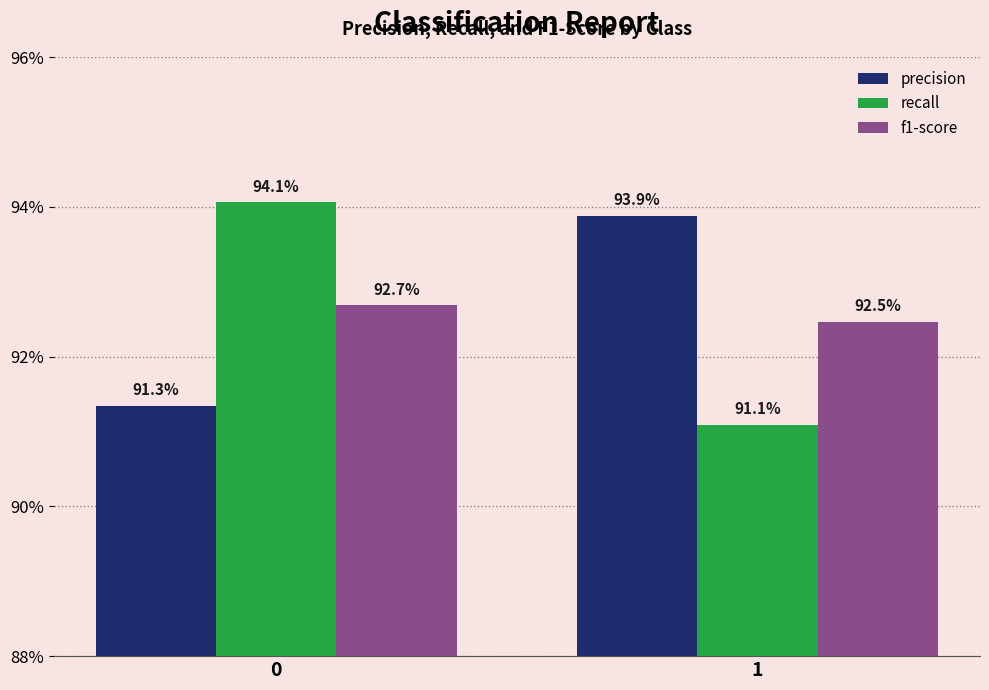

True or false: f1-score has a value of 0.6 at 1.

False